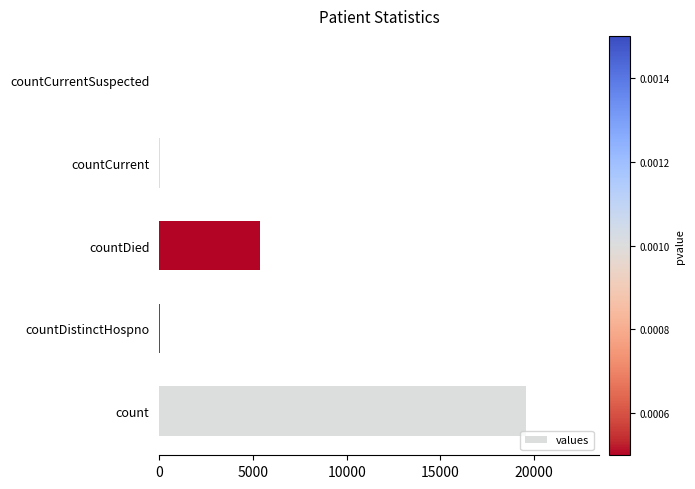

Is it true that the value at countCurrentSuspected is 0?

True